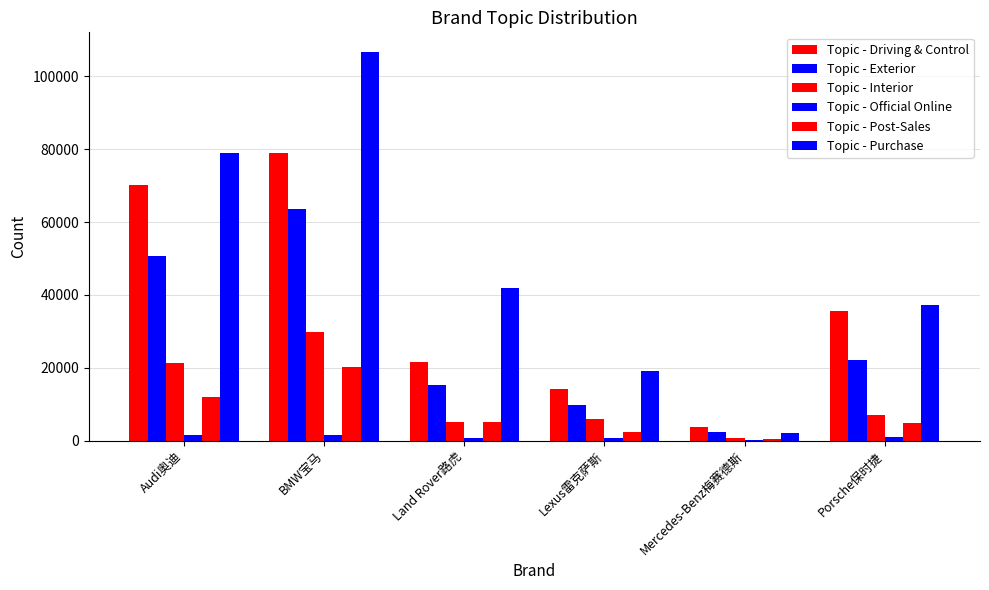

How many groups of bars are there?

6